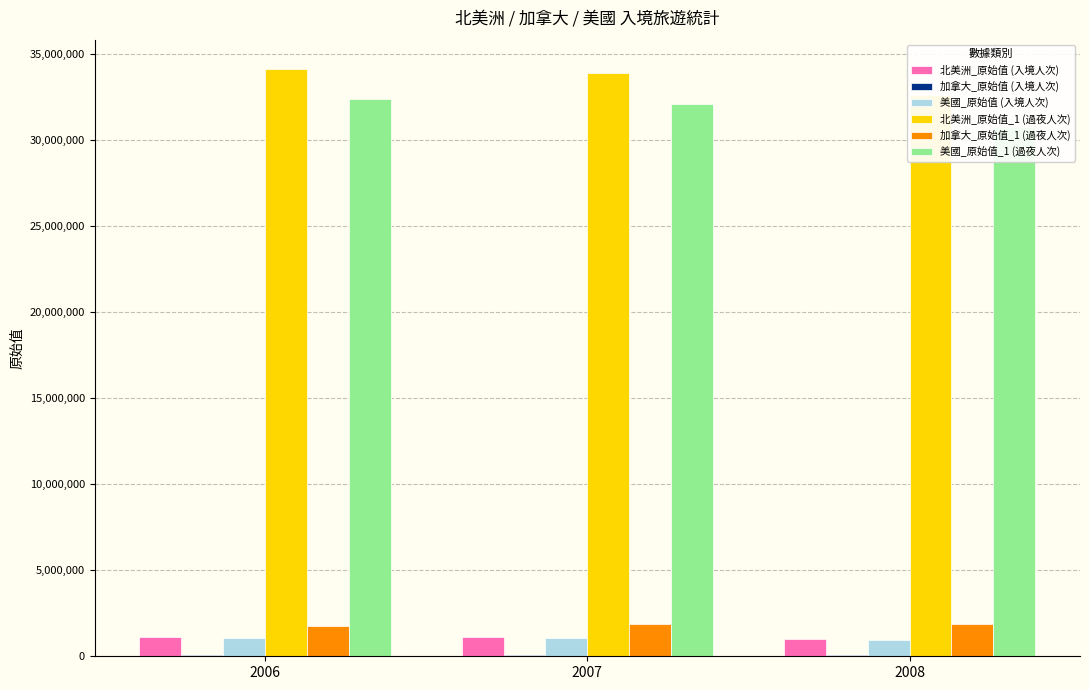

Rank the series at 2008 from lowest to highest value.

加拿大_原始值, 美國_原始值, 北美洲_原始值, 加拿大_原始值_1, 美國_原始值_1, 北美洲_原始值_1